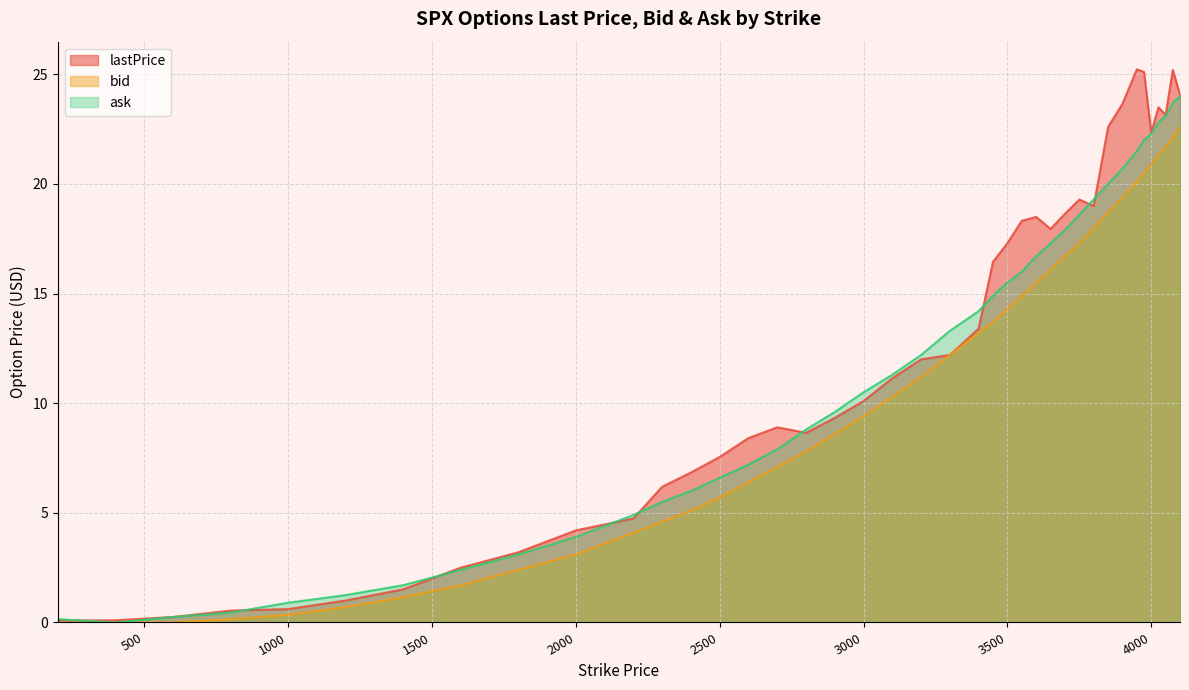

At 3100, list the series in order from smallest to largest.

bid, lastPrice, ask